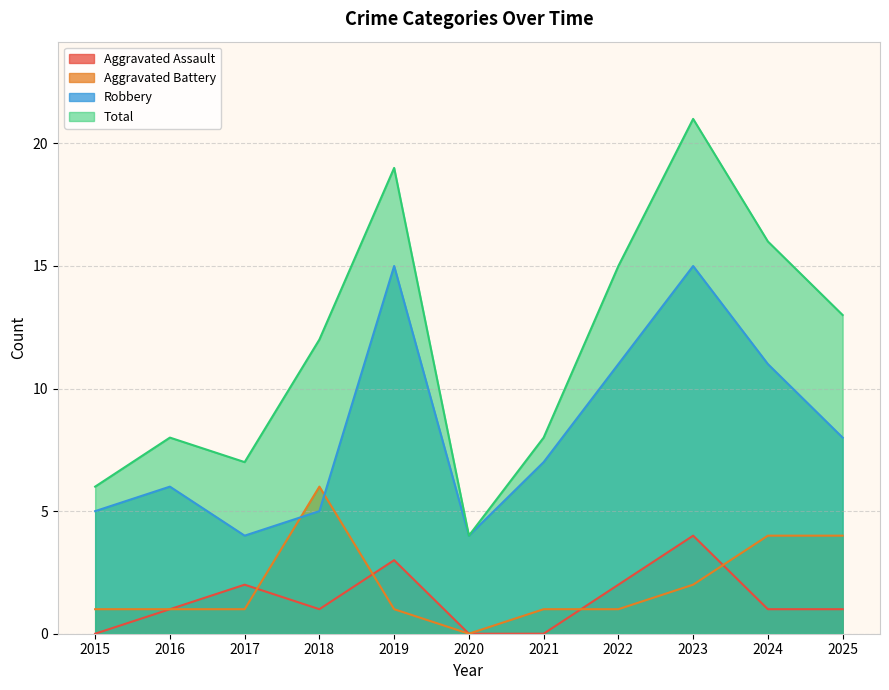

What is the approximate value of Total at 2017, to the nearest 5?

5